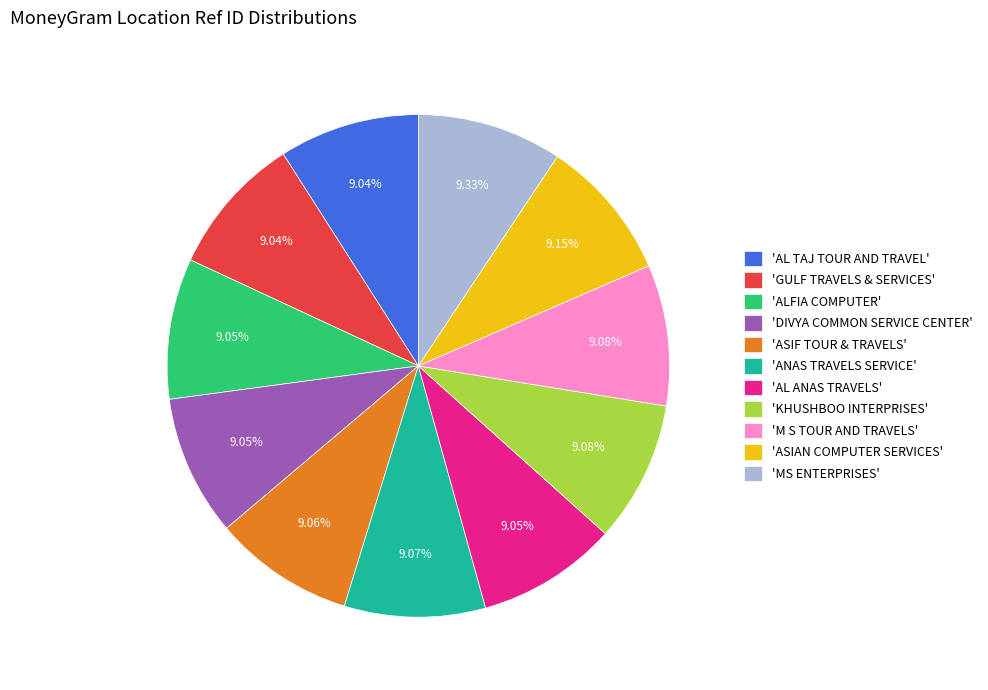

Combined, do 'ALFIA COMPUTER' and 'M S TOUR AND TRAVELS' account for over 50%?

No